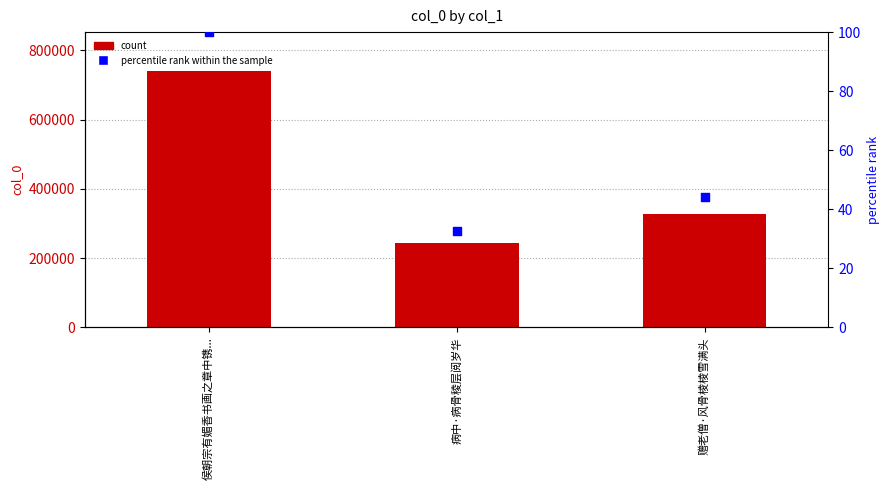

Which series contains the lowest Y value?

percentile rank within the sample